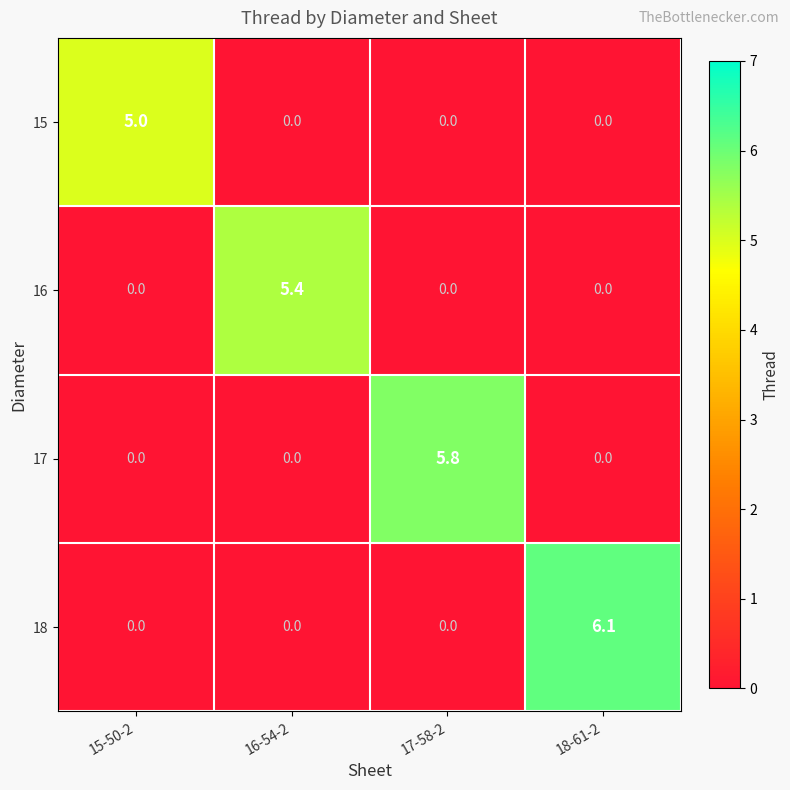

Which series has the largest range (max minus min)?

18